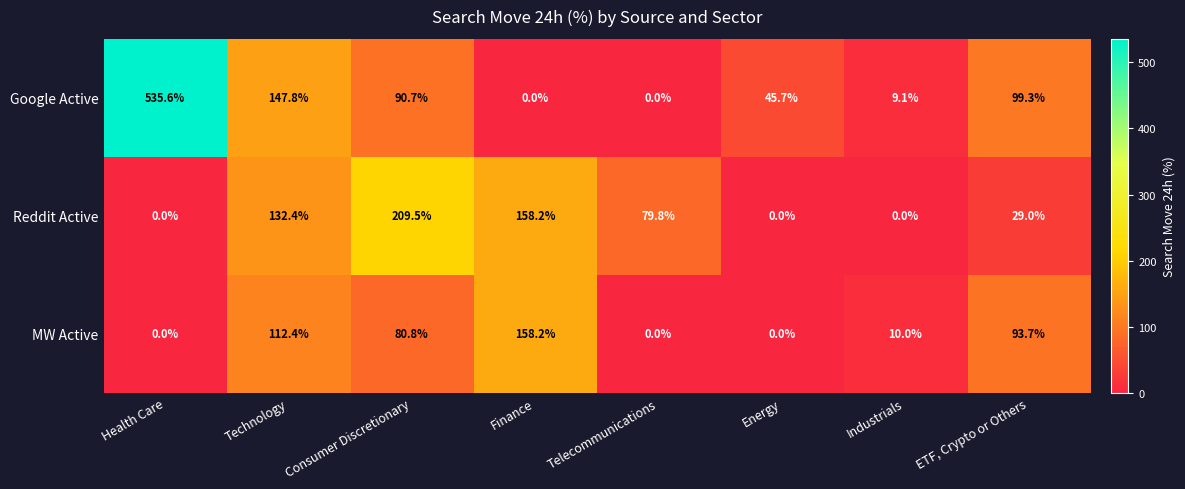

At which label does MW Active first exceed 80?

Technology